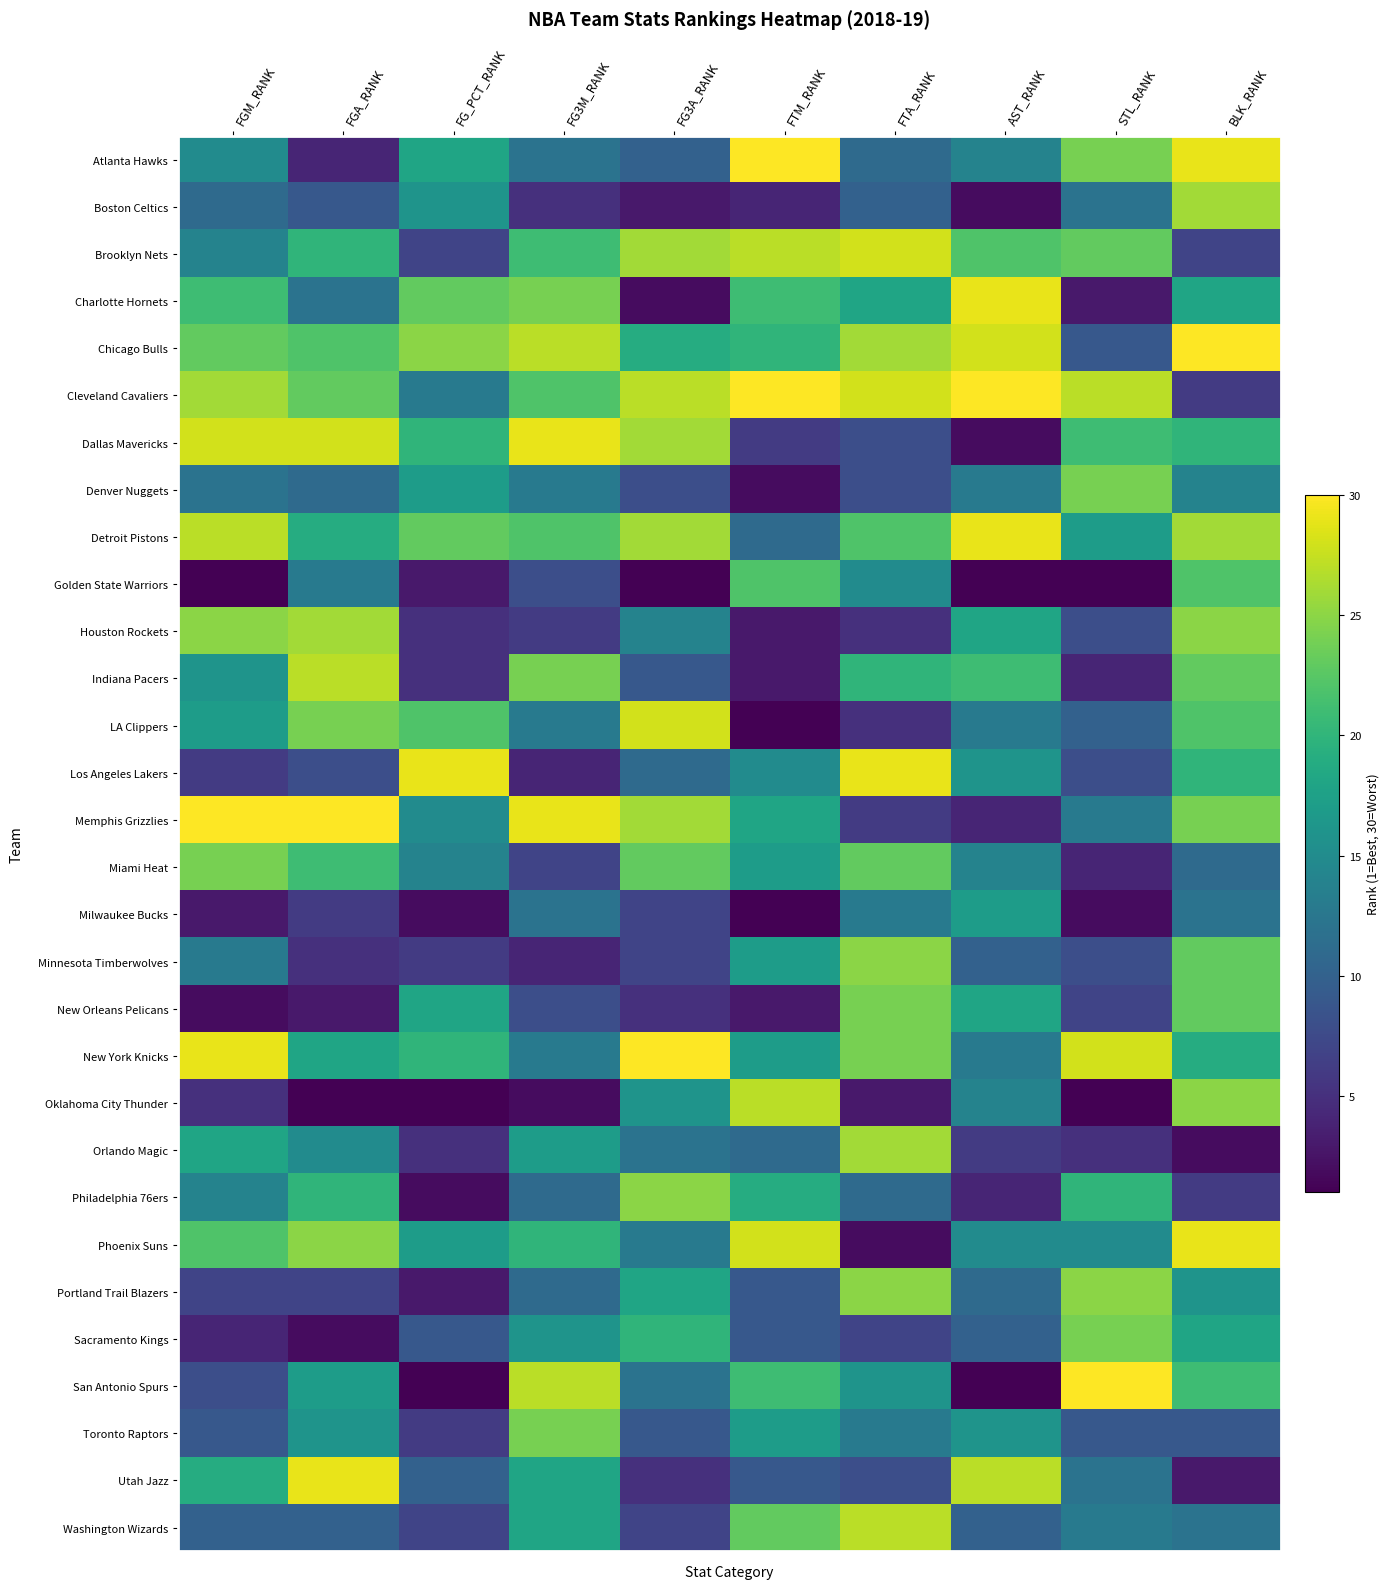

What is the maximum value shown in the chart?

30